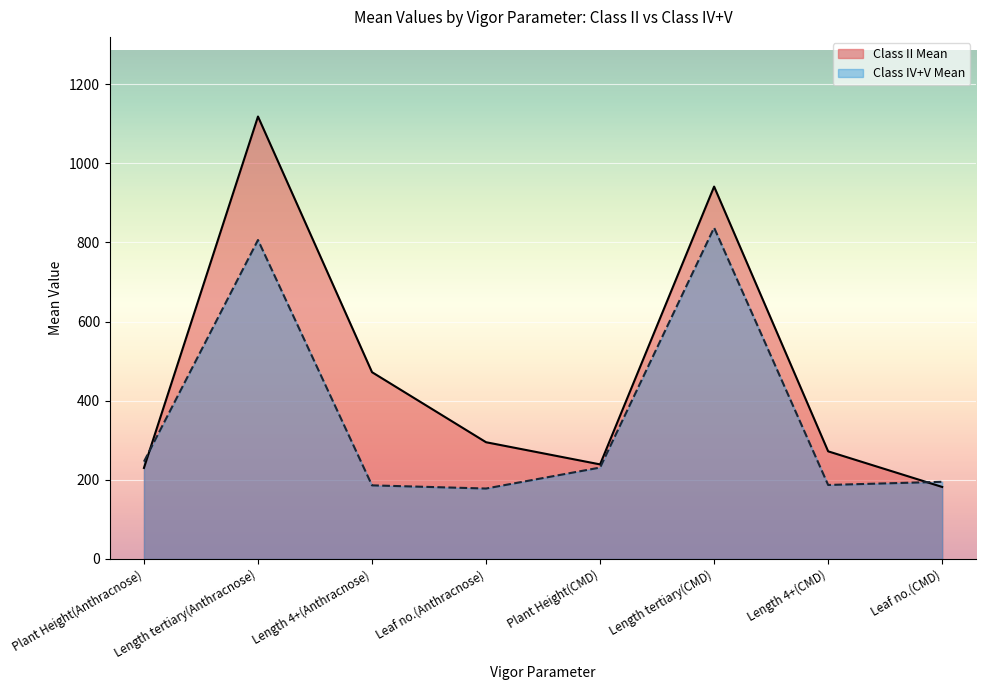

Reading left to right, transcribe all the data shown in this chart.

Class II Mean: 230	1118	472	295	239	941	272	182
Class IV+V Mean: 246	806	186	178	231	837	187	195